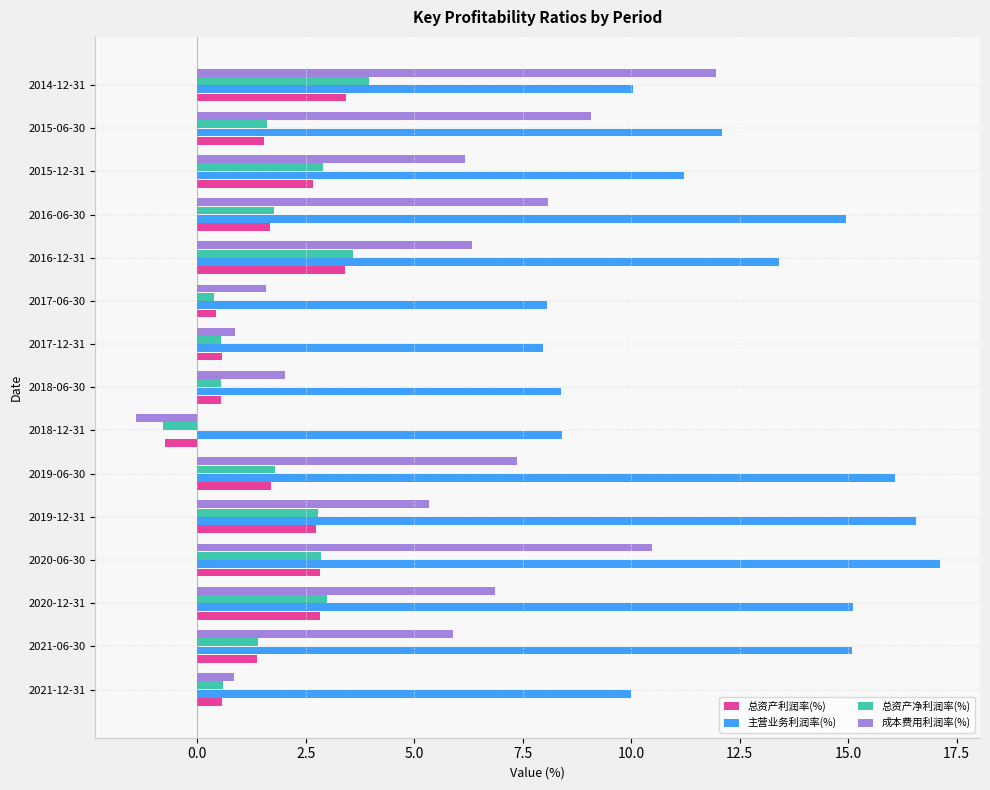

What is the spread (max minus min) of values at 2021-12-31?

9.4